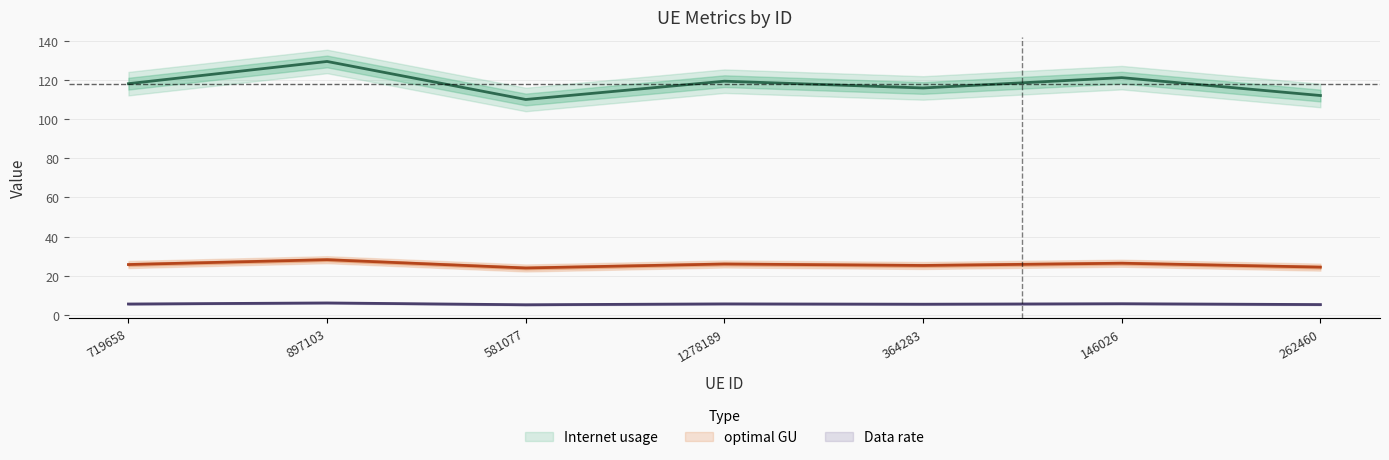

The value of Internet usage at 719658 is 32.3. True or false?

False